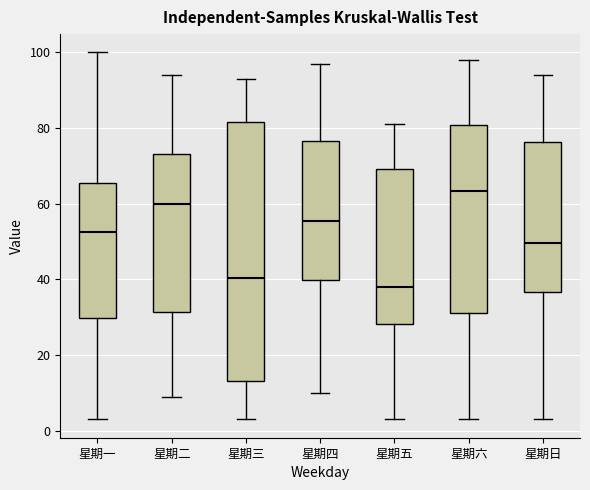

Where does the lower whisker of the box for 星期三 end on the y-axis? The values are not printed on the chart, so give them approximately, as read against the axis.

4